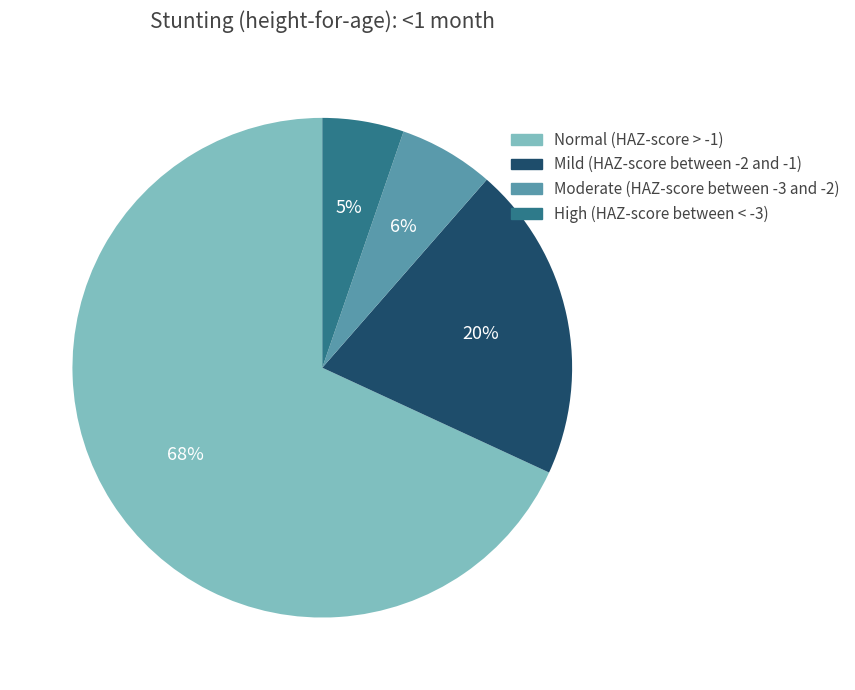

To the nearest percent, what percentage of the pie is High (HAZ-score between < -3)?

5%